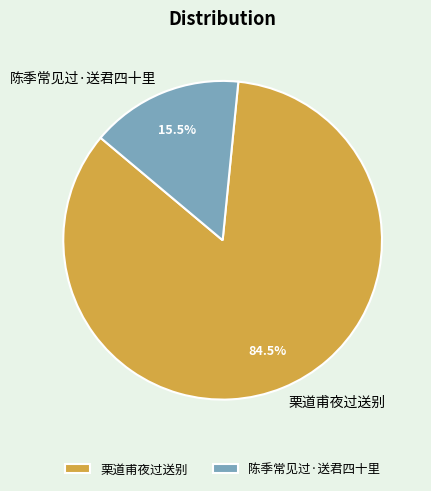

How many segments does this pie chart have?

2